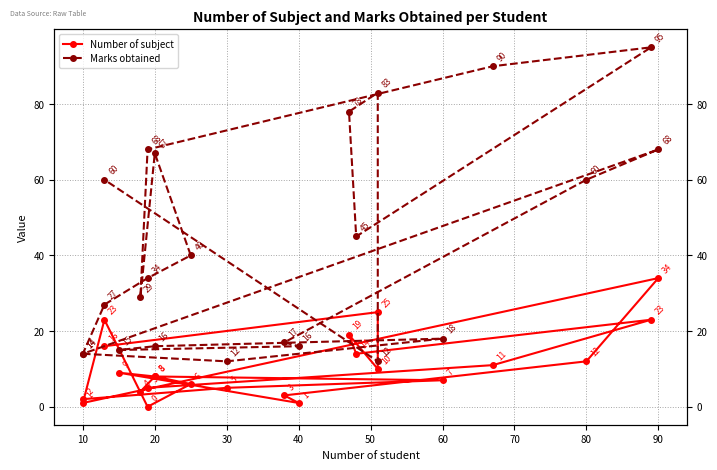

Which series has the largest total across all categories?

Marks obtained